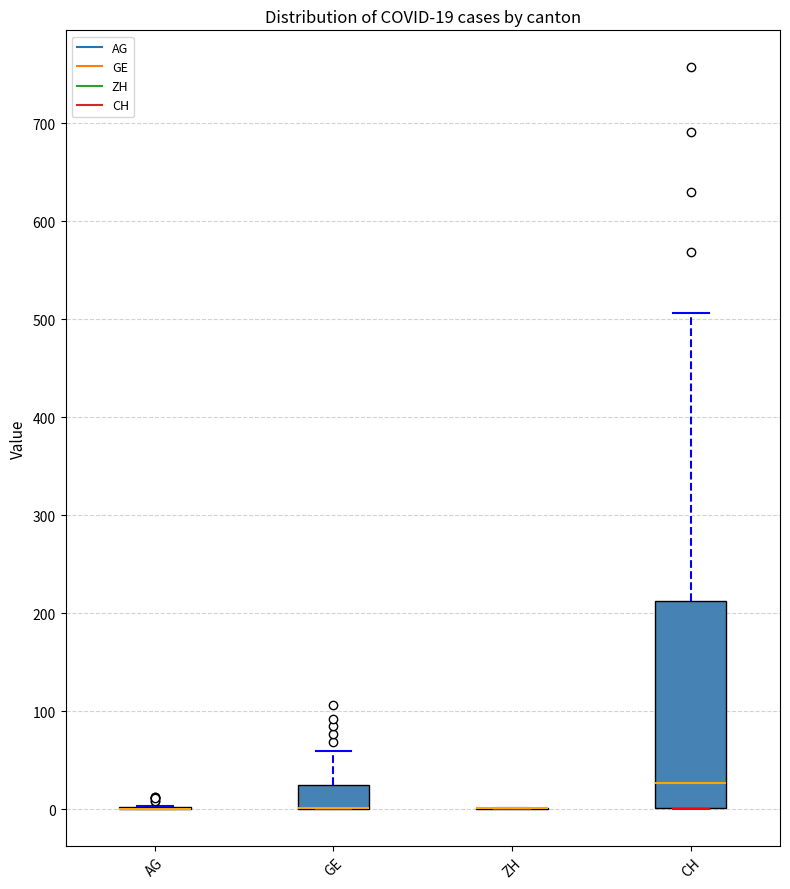

Comparing the boxes themselves (not the whiskers), which one is the tallest?

CH